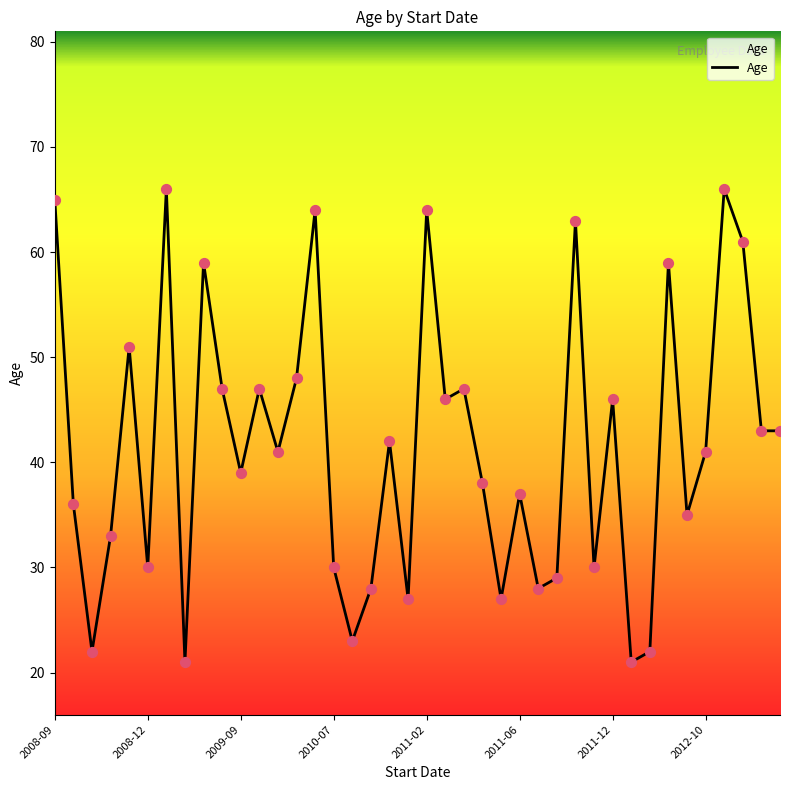

What is the maximum value shown in the chart?

66